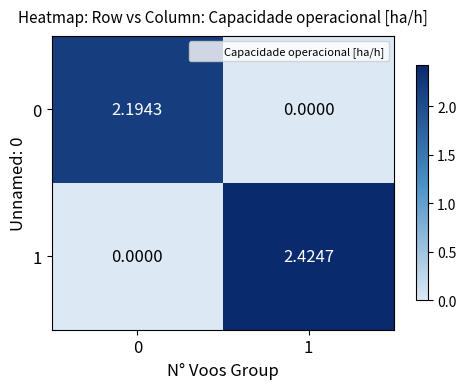

Is the value of 1 at 1 greater than the value of 0 at 0?

Yes